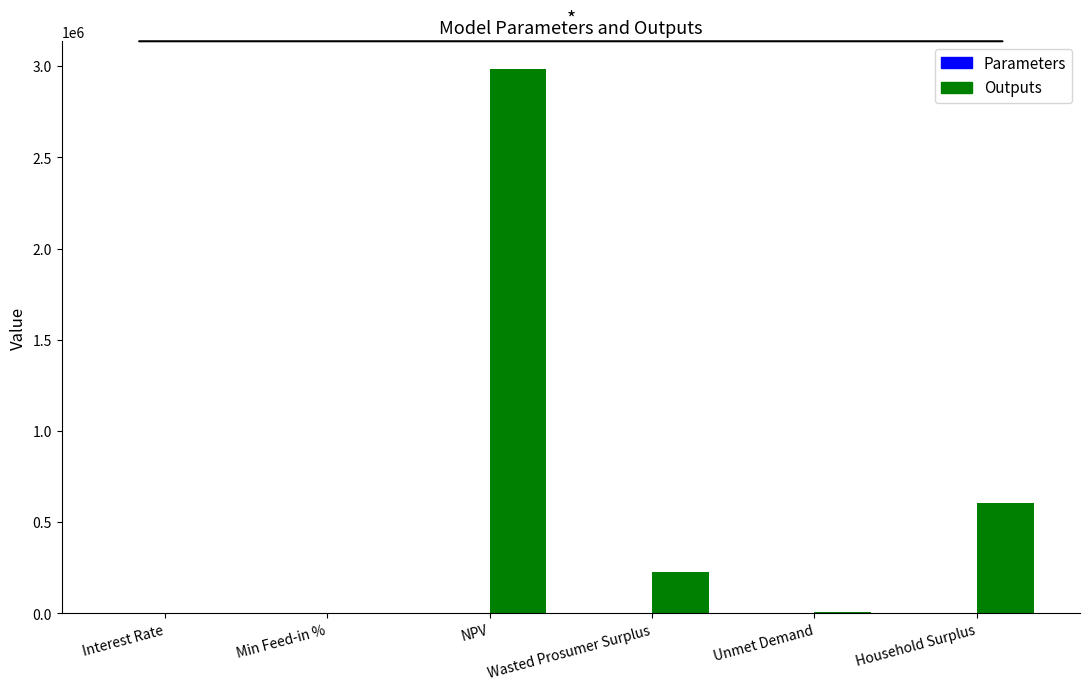

Which series has the largest total across all categories?

Outputs